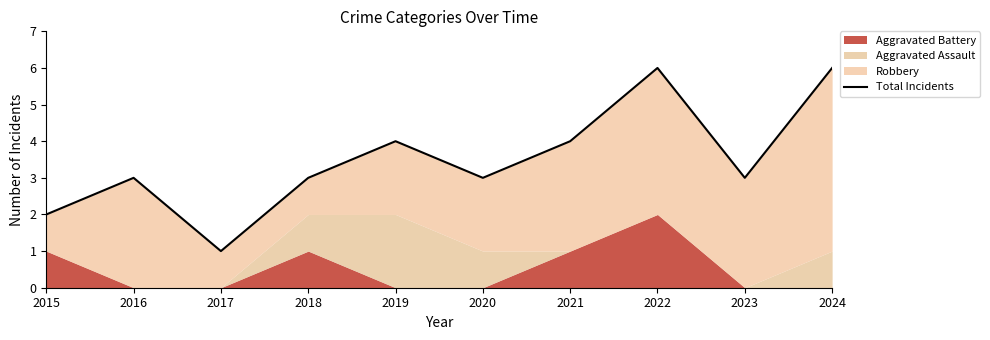

At which category does the chart reach its peak across all series?

2022